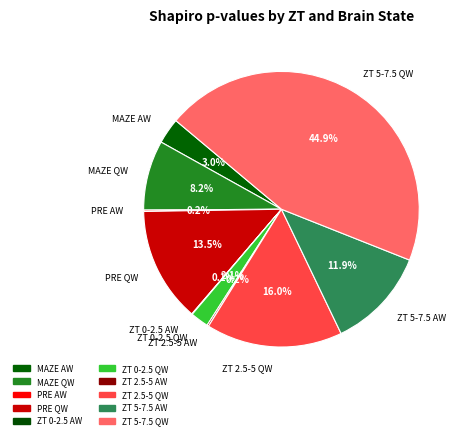

Which slice is the largest?

ZT 5-7.5 QW